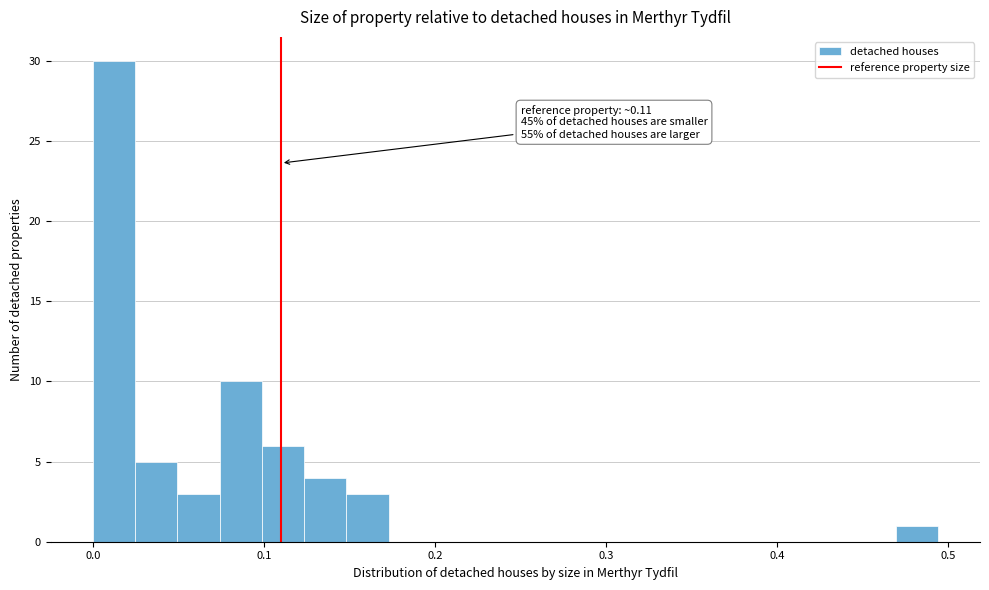

Read against the x-axis, roughly where is the centre of the tallest bar?

0.01